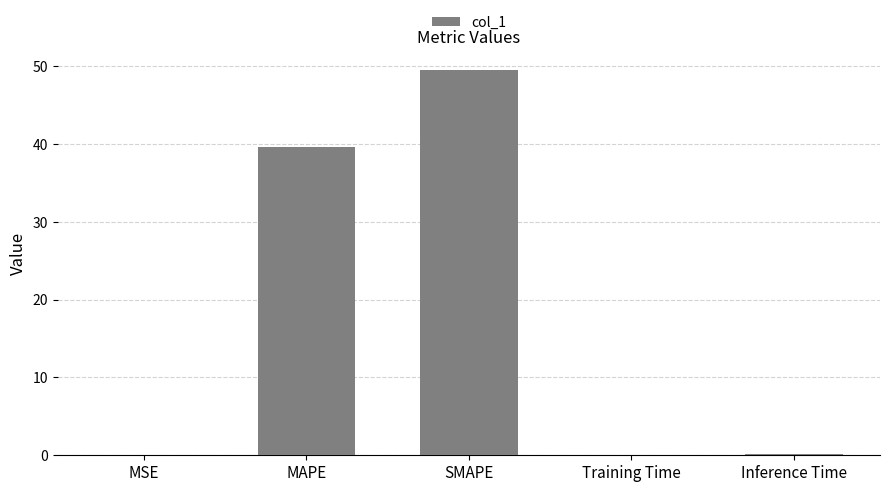

Which has a higher value, Training Time or MAPE?

MAPE